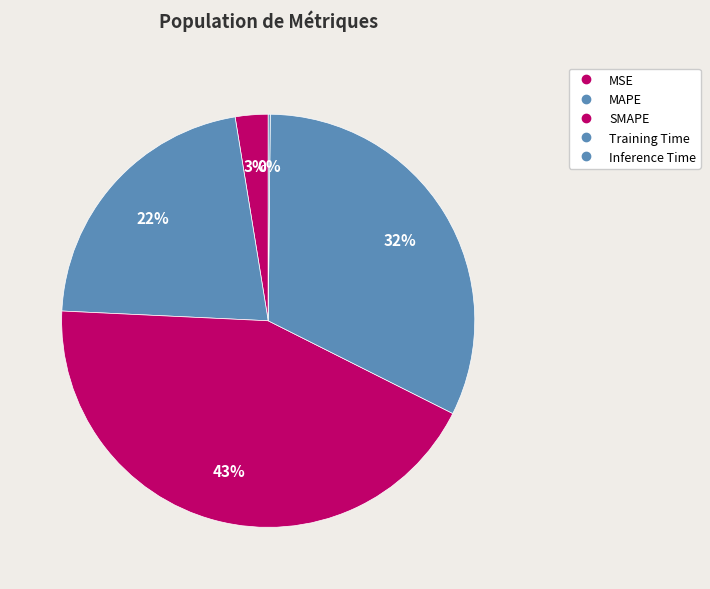

True or false: MSE accounts for 1% of the total.

False